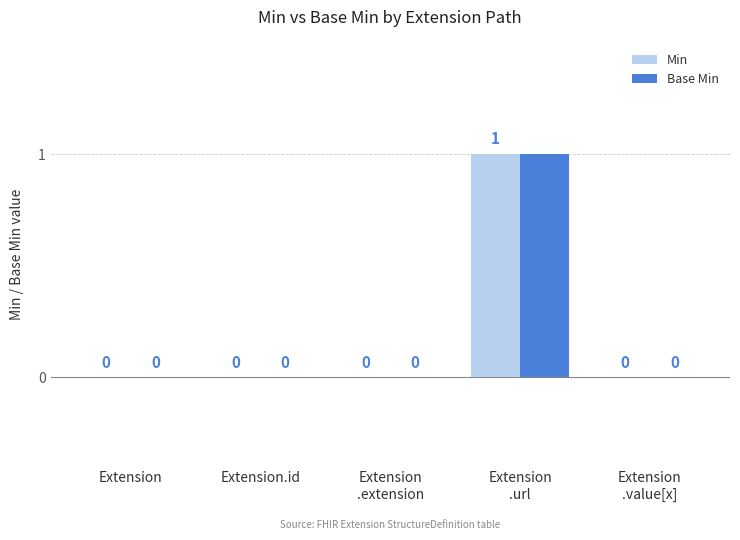

The value of Min at Extension is 0. True or false?

True